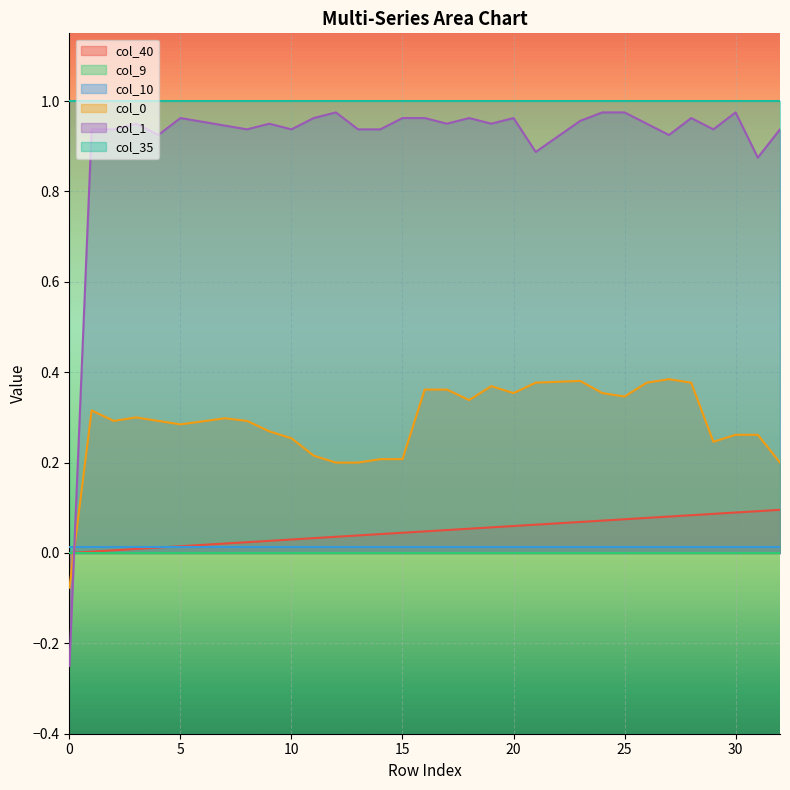

How many intersections are there between col_40 and col_1?

1